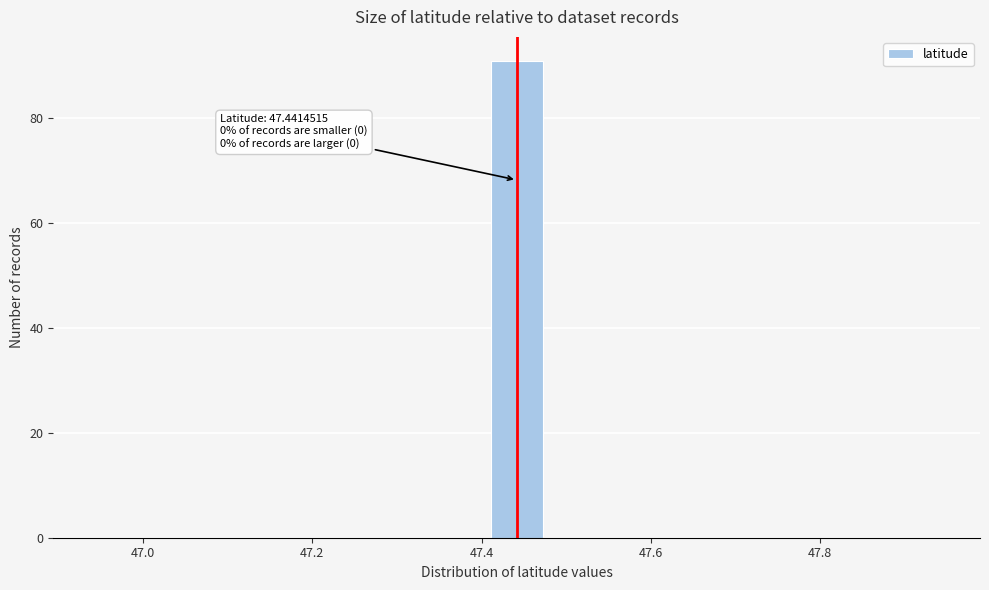

Read against the x-axis, roughly where is the centre of the tallest bar?

47.44